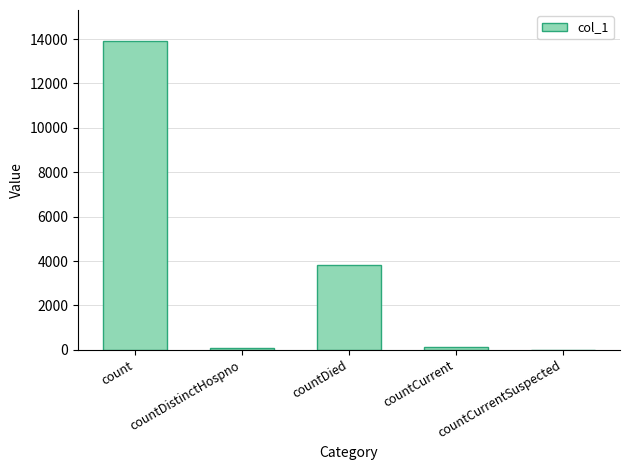

What is the maximum value shown in the chart?

13918